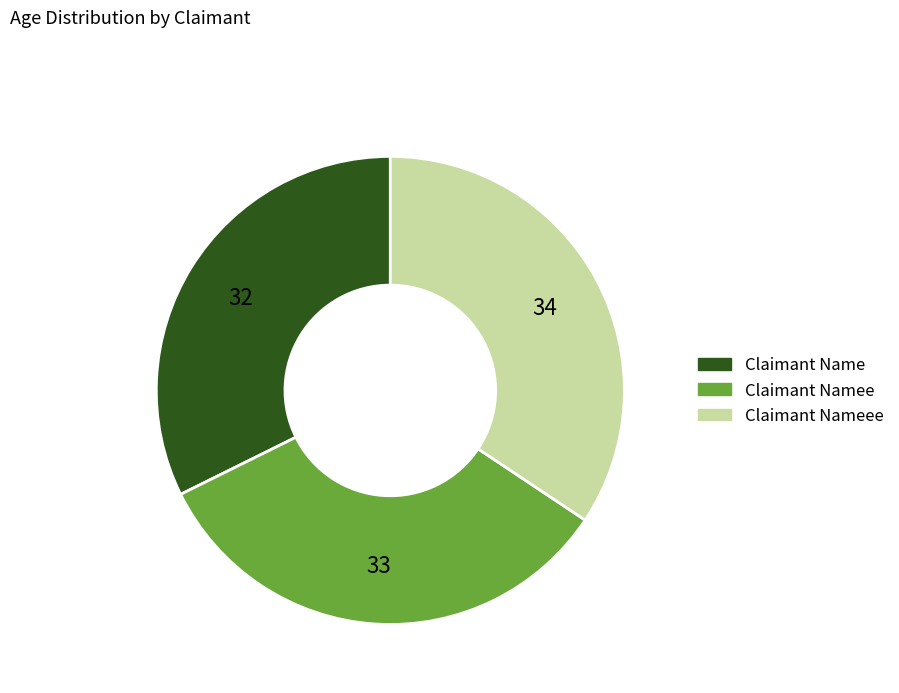

Does any single category account for the majority?

No